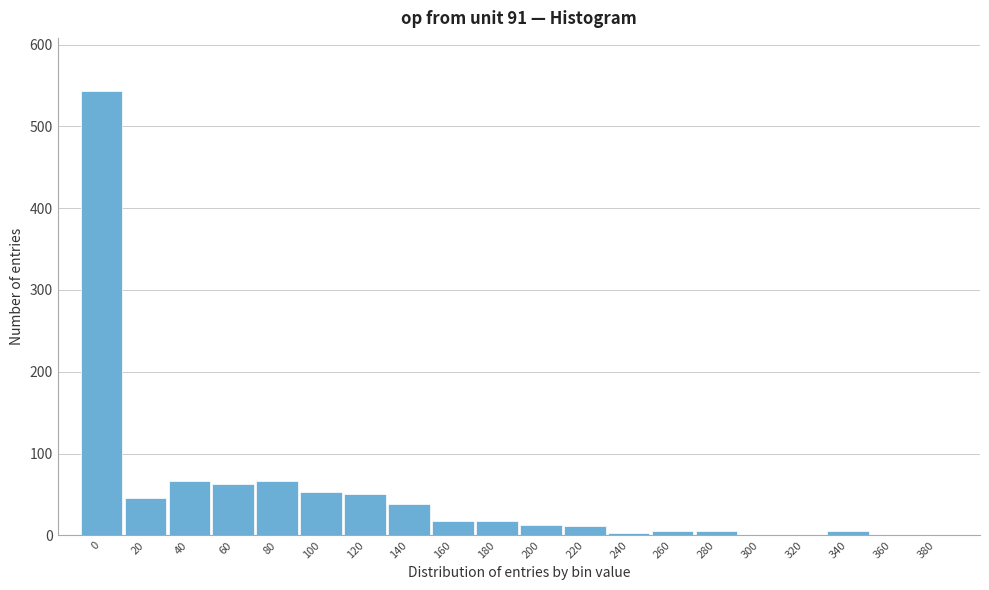

What is the change in value from 160 to 360?

-17